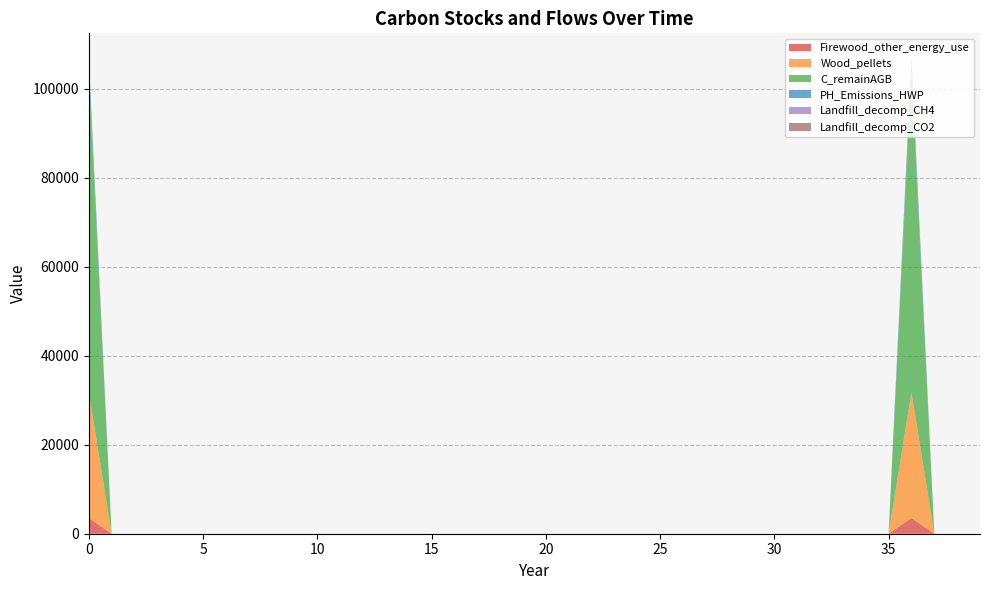

What is the highest value of the Firewood_other_energy_use series?

3533.6